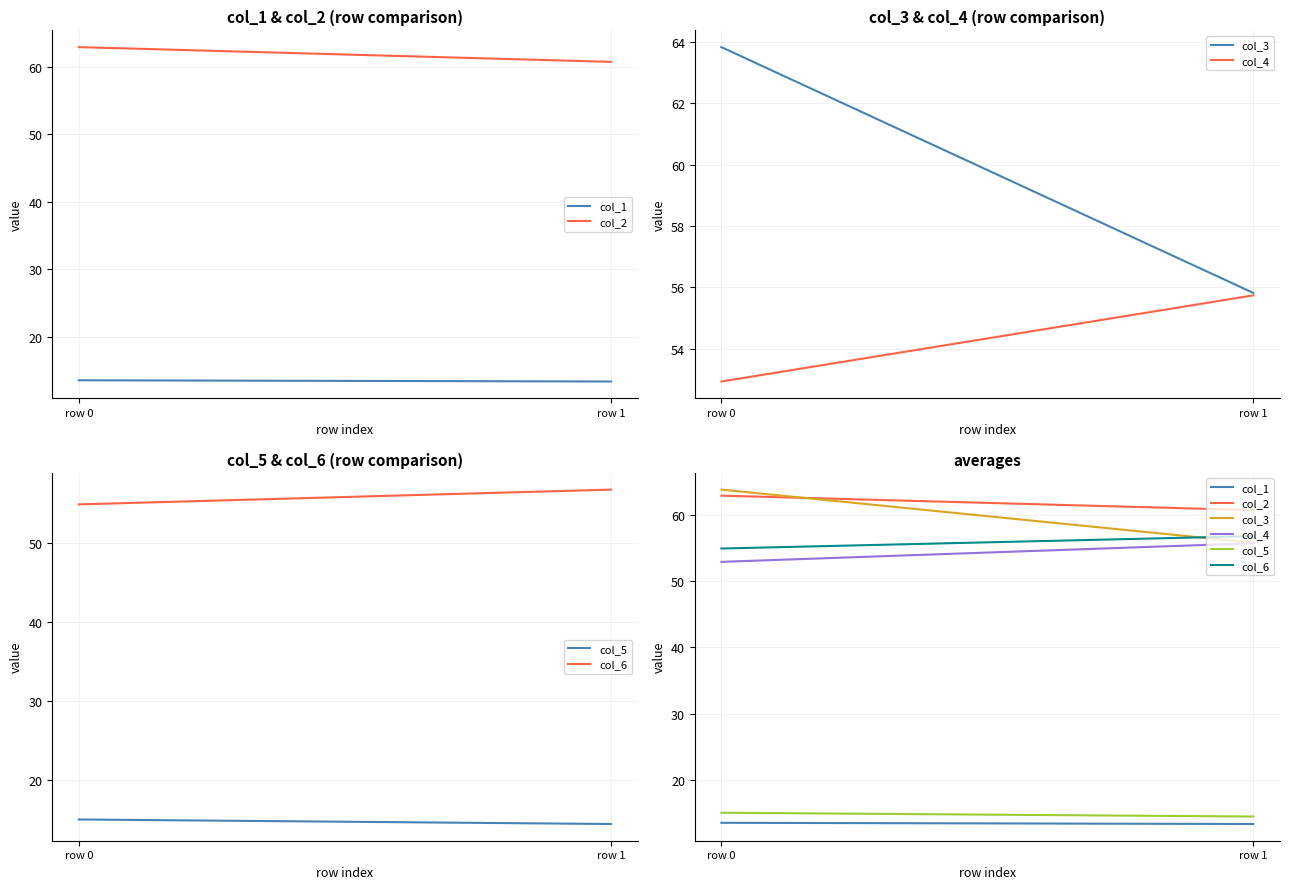

Which series has the largest range (max minus min)?

col_3